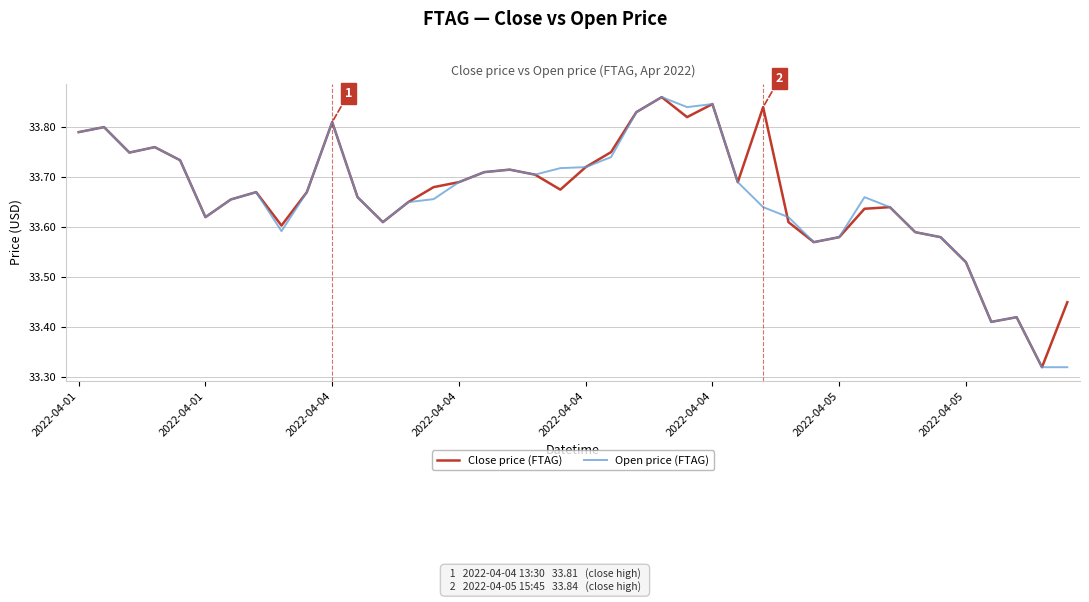

What are all the series names shown in the legend?

Close price (FTAG), Open price (FTAG)